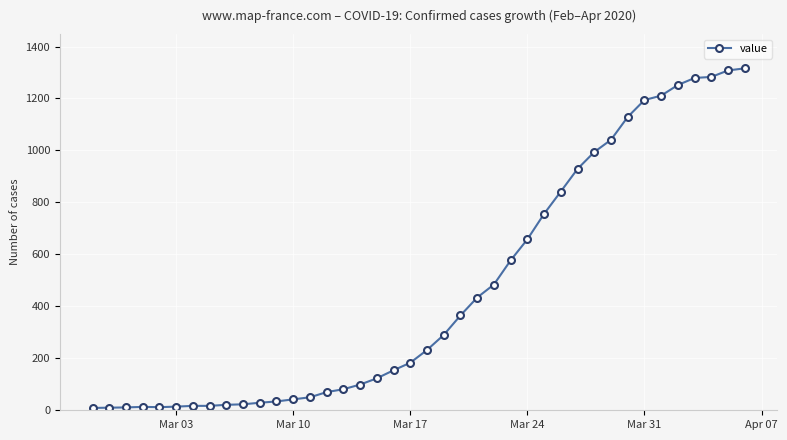

What is the difference between the maximum and second lowest values?

1306